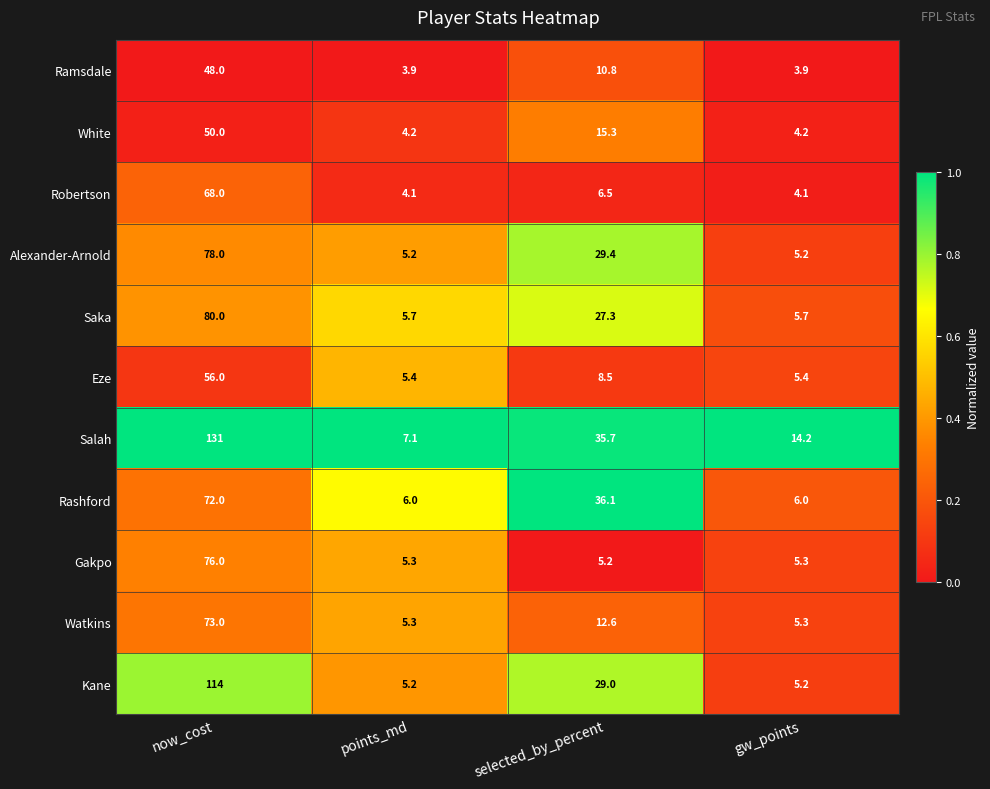

Which series has the widest spread of values?

Salah